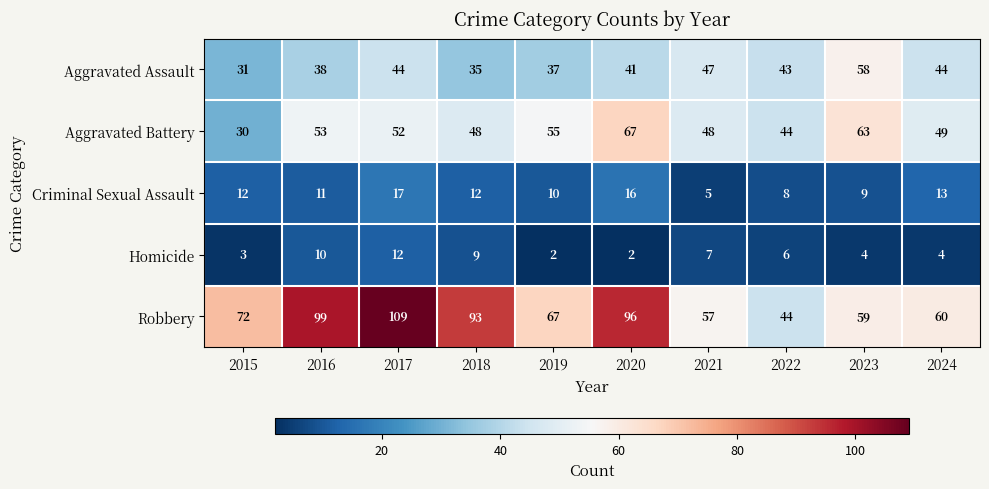

What is the difference between the highest and lowest values at 2021?

52